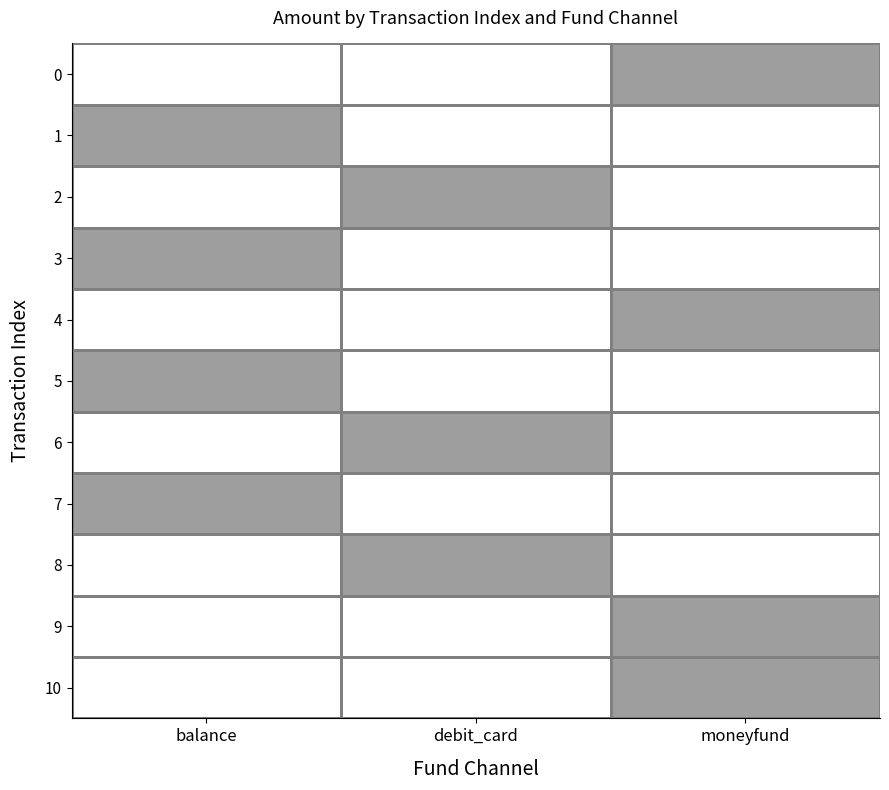

What is the spread (max minus min) of values at moneyfund?

1